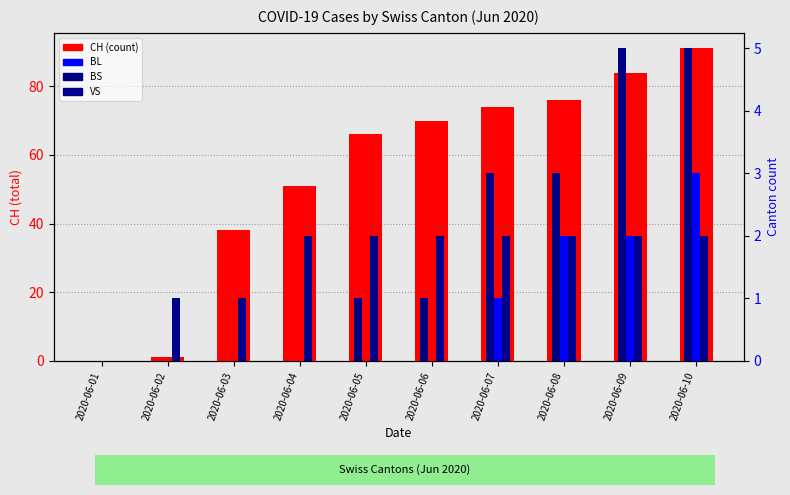

Is the value of BL at 2020-06-09 greater than the value of VS at 2020-06-03?

Yes